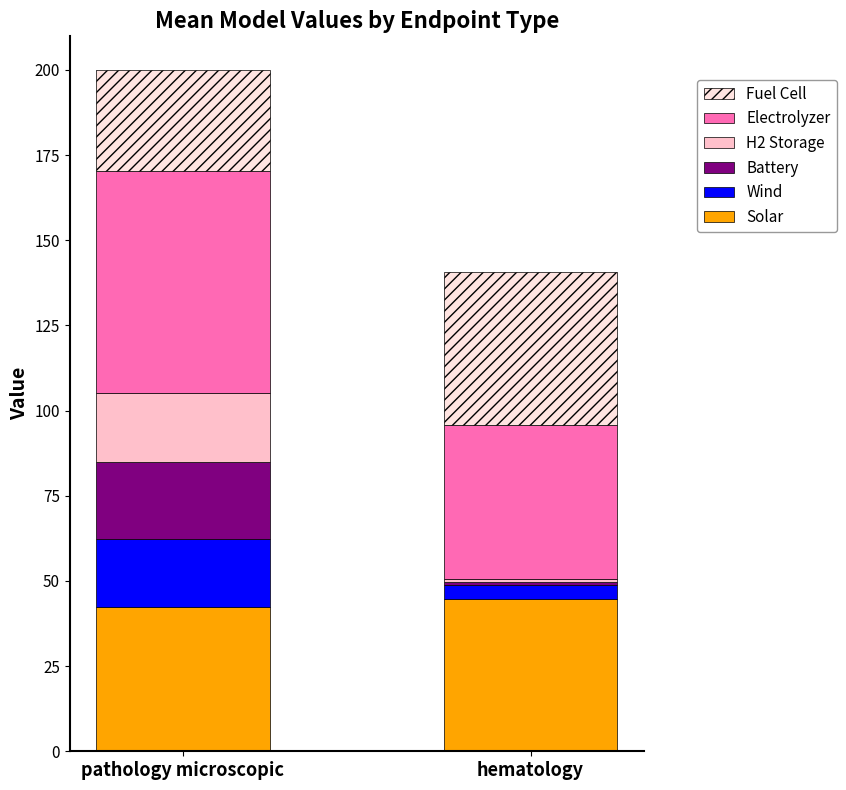

What is the highest value of the Solar series?

44.6